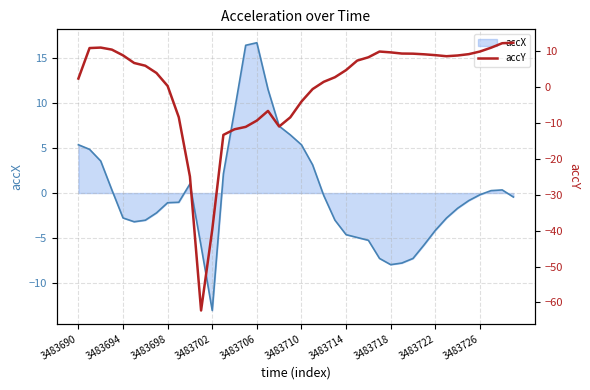

How many data points does each series have?

40